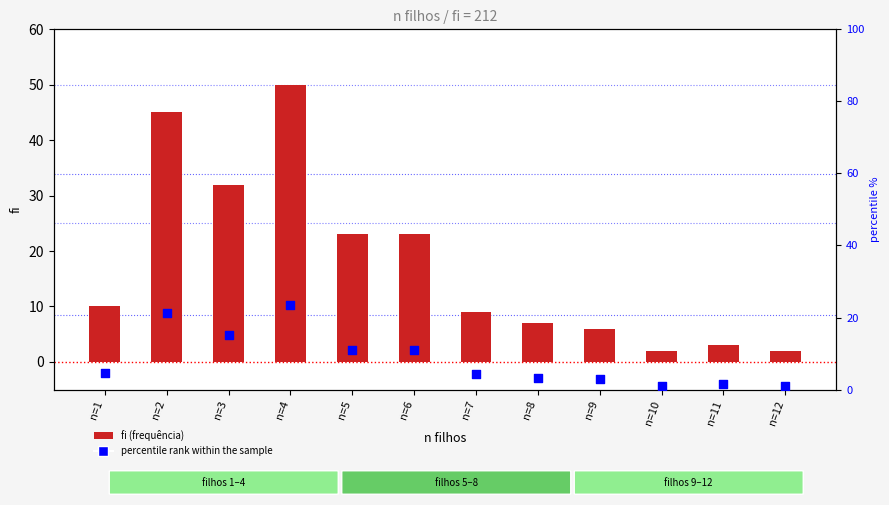

What are all the series names shown in the legend?

fi, percentile rank within the sample